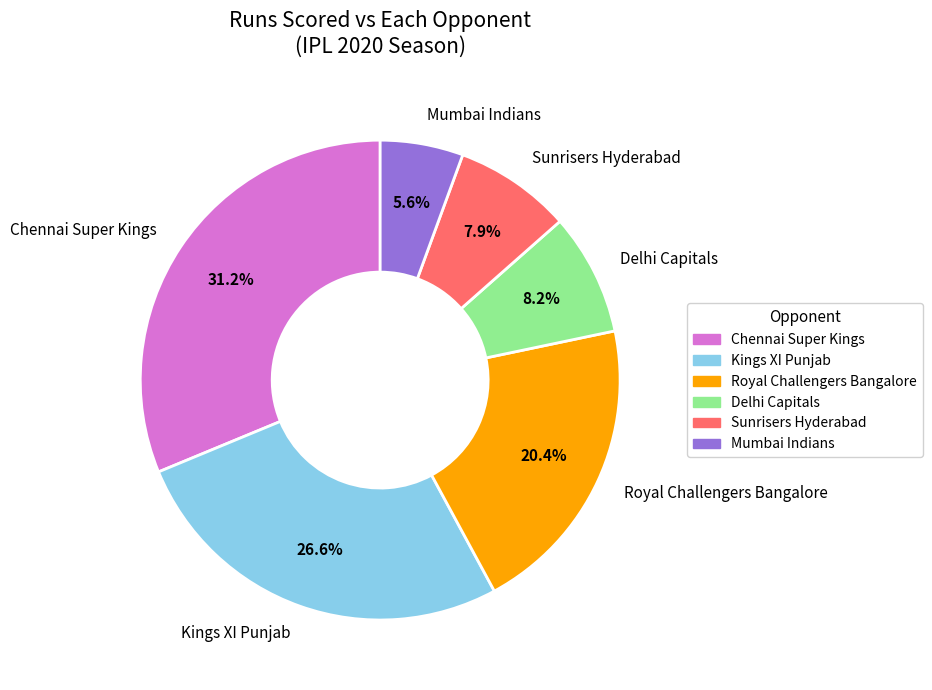

How much of the chart is everything except Sunrisers Hyderabad?

92.1%